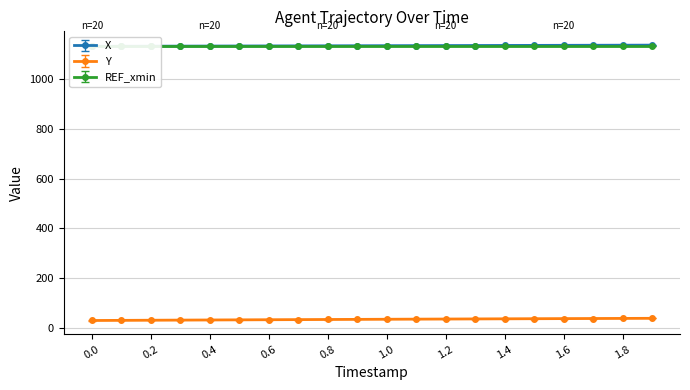

Which series has the largest total across all categories?

X